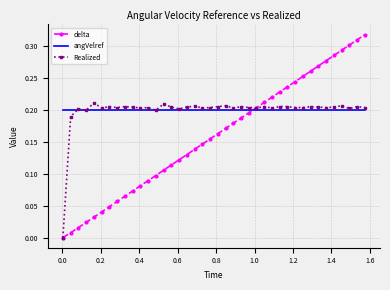

Count the number of data series in this chart.

3